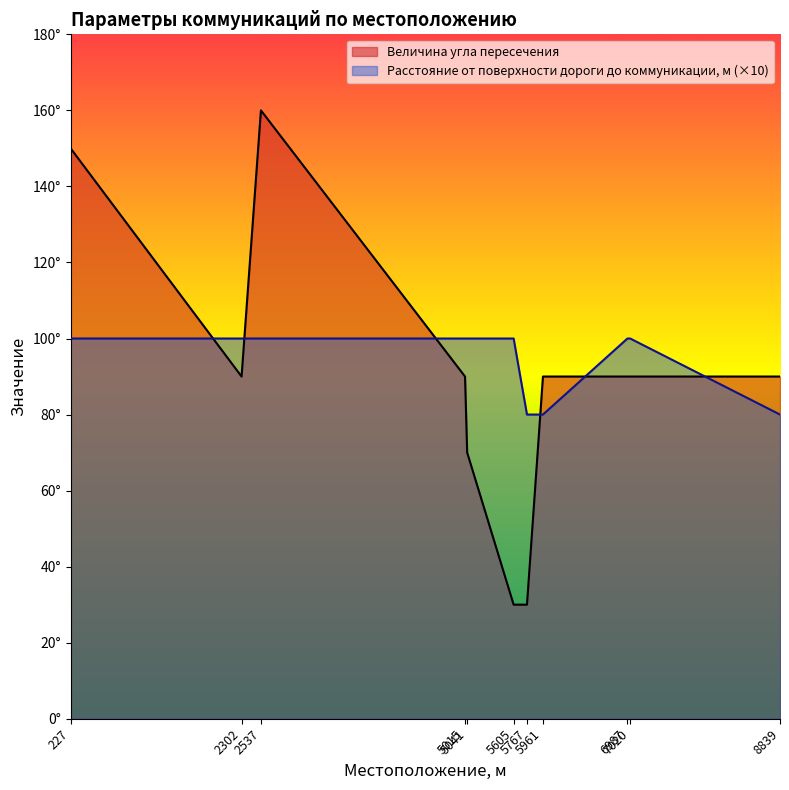

Between which two adjacent categories do Величина угла пересечения and Расстояние от поверхности дороги до коммуникации, м first intersect?

227 and 2302